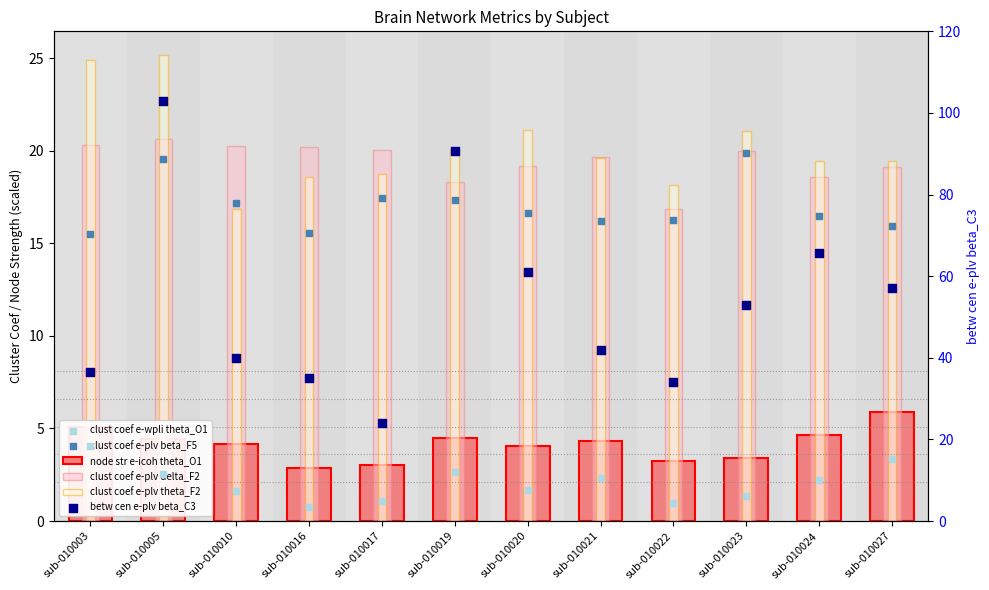

Is the value of node str e-icoh theta_O1 at sub-010010 greater than the value of betw cen e-plv beta_C3 at sub-010016?

No